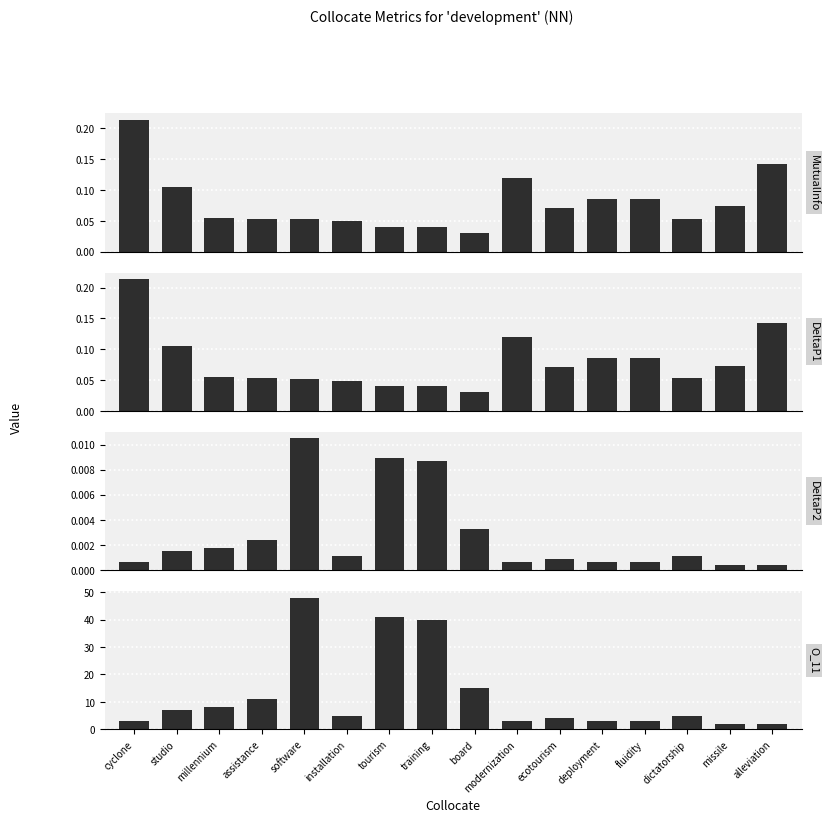

What is the difference between the maximum and minimum values in the MutualInfo series?

0.2